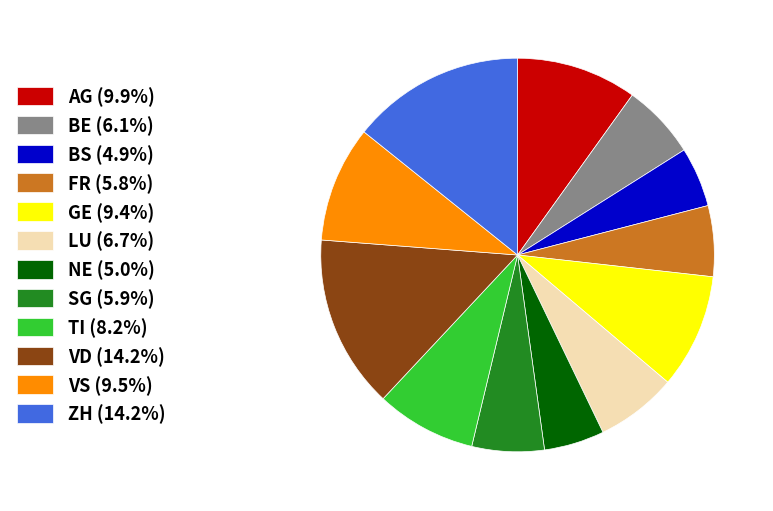

Is TI (8.2%) the majority of the pie?

No